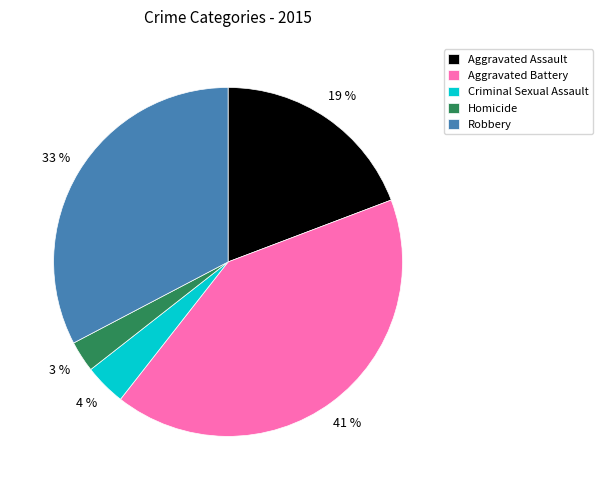

To the nearest percent, what is the difference between the Aggravated Assault and Criminal Sexual Assault slice percentages?

15%